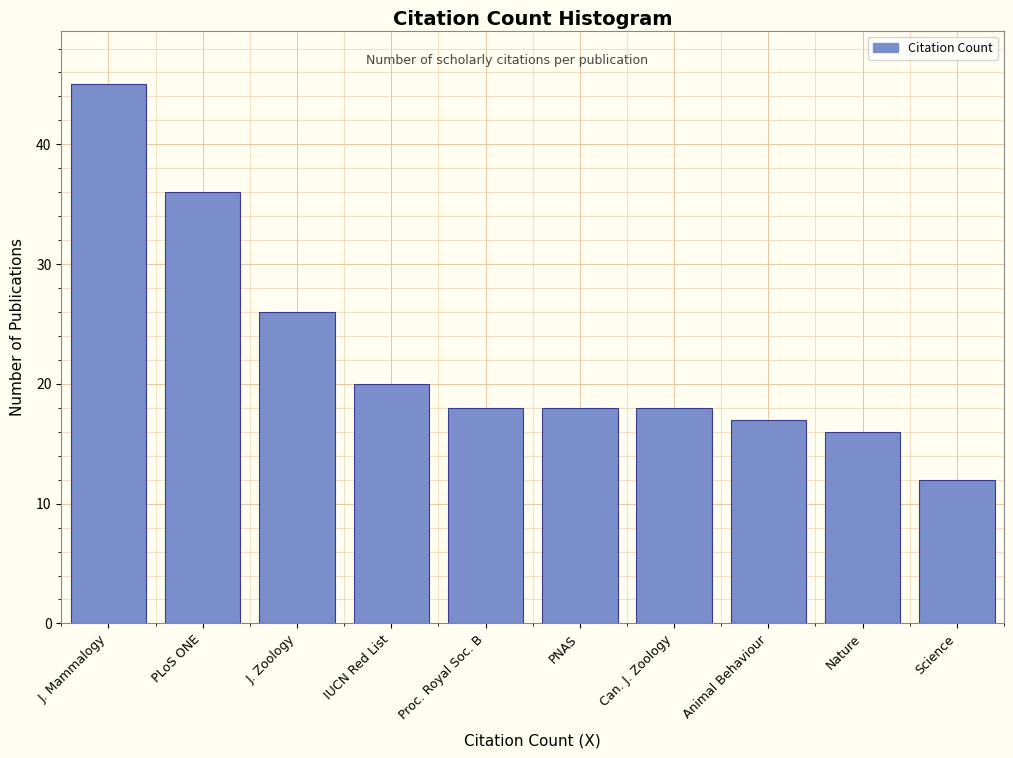

Reading right to left, list all the values displayed in this chart.

12	16	17	18	18	18	20	26	36	45